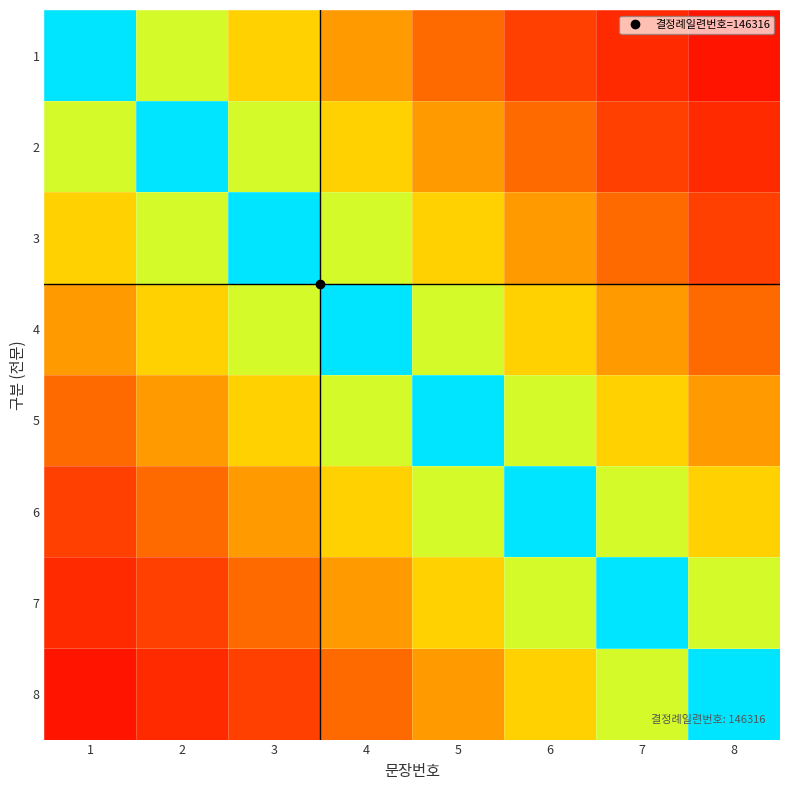

Reading left to right, extract all data points from this chart.

1: 1=0.0	2=0.1	3=0.2	4=0.4	5=0.5	6=0.6	7=0.8	8=0.9
2: 1=0.1	2=0.0	3=0.1	4=0.2	5=0.4	6=0.5	7=0.6	8=0.8
3: 1=0.2	2=0.1	3=0.0	4=0.1	5=0.2	6=0.4	7=0.5	8=0.6
4: 1=0.4	2=0.2	3=0.1	4=0.0	5=0.1	6=0.2	7=0.4	8=0.5
5: 1=0.5	2=0.4	3=0.2	4=0.1	5=0.0	6=0.1	7=0.2	8=0.4
6: 1=0.6	2=0.5	3=0.4	4=0.2	5=0.1	6=0.0	7=0.1	8=0.2
7: 1=0.8	2=0.6	3=0.5	4=0.4	5=0.2	6=0.1	7=0.0	8=0.1
8: 1=0.9	2=0.8	3=0.6	4=0.5	5=0.4	6=0.2	7=0.1	8=0.0